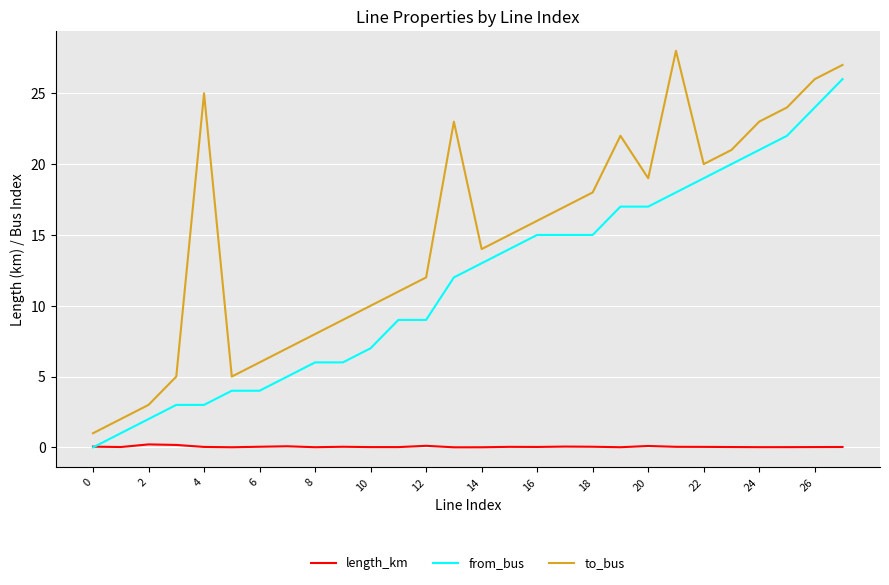

What are all the series names shown in the legend?

length_km, from_bus, to_bus